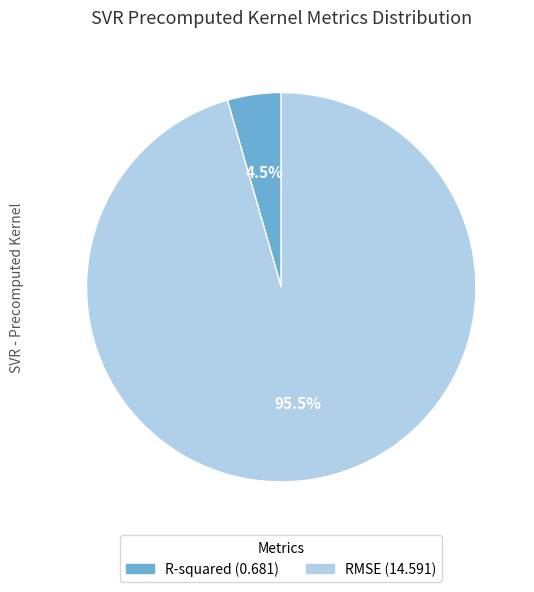

Count the number of slices in the pie.

2